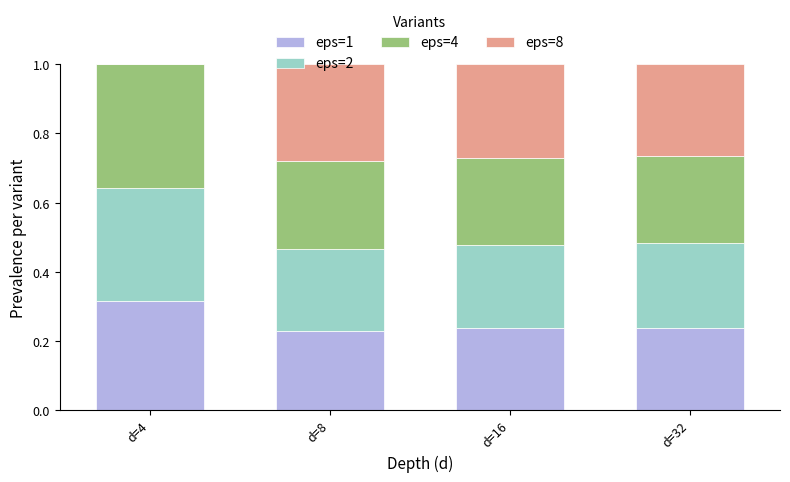

What is the sum of the eps=1 values at d=32 and d=8?

0.5